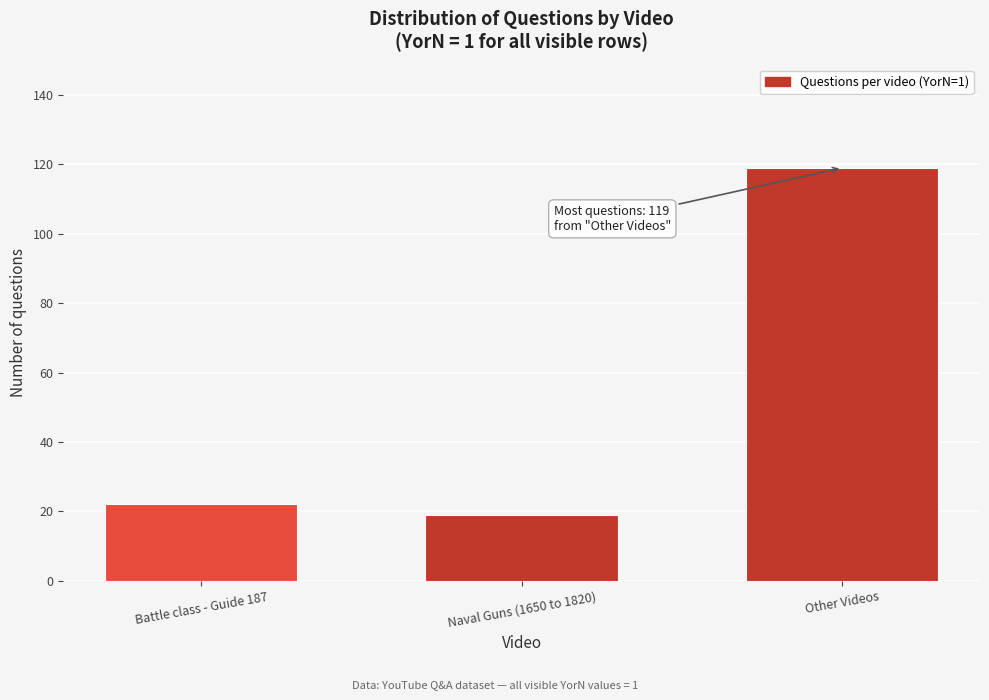

Reading right to left, transcribe all the data shown in this chart.

Other Videos=119	Naval Guns (1650 to 1820)=19	Battle class - Guide 187=22